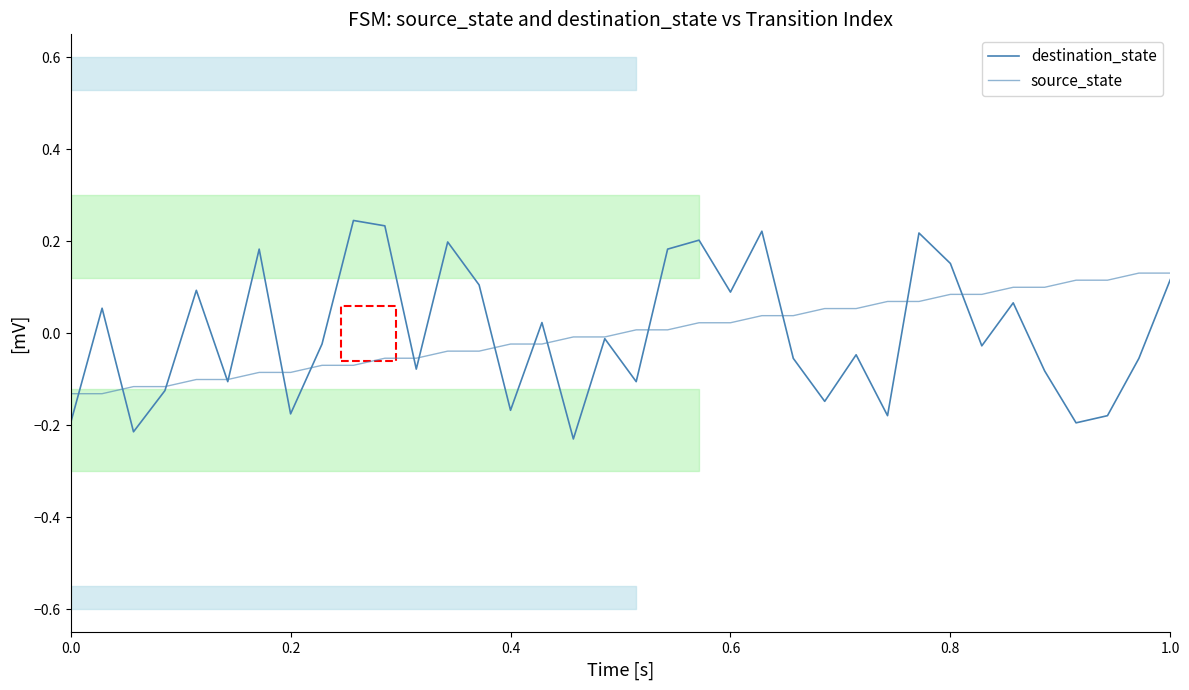

List the series in order of their peak value, highest first.

destination_state, source_state